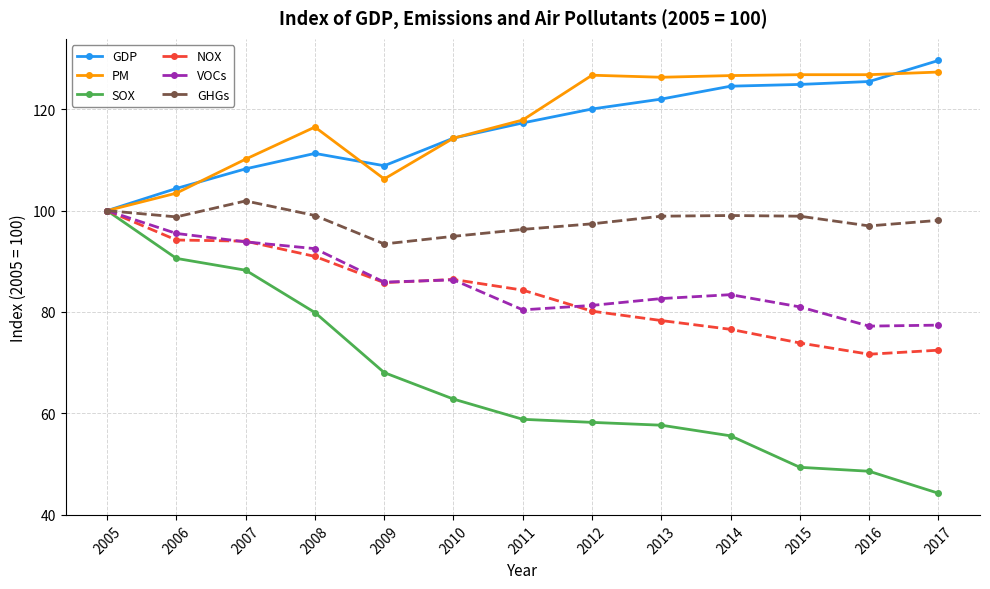

What are all the series names shown in the legend?

GDP, PM, SOX, NOX, VOCs, GHGs